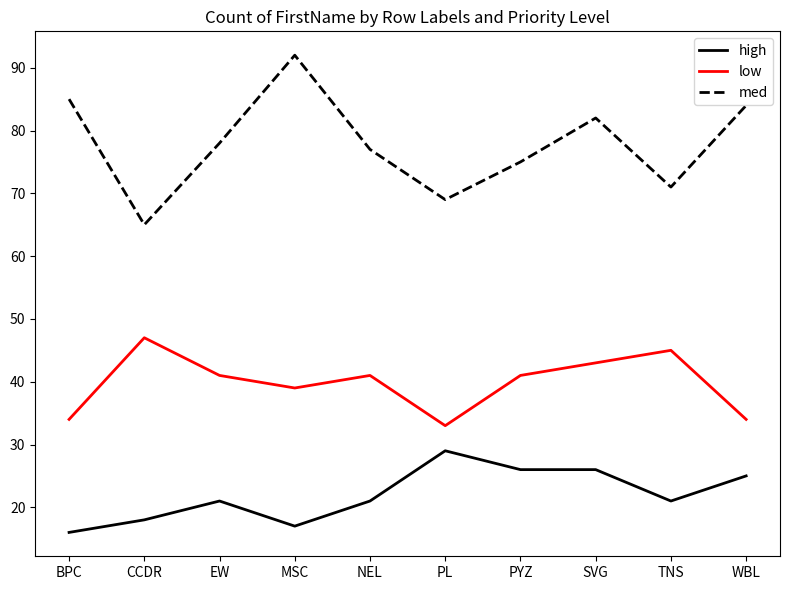

What value does the low series have at PL?

33